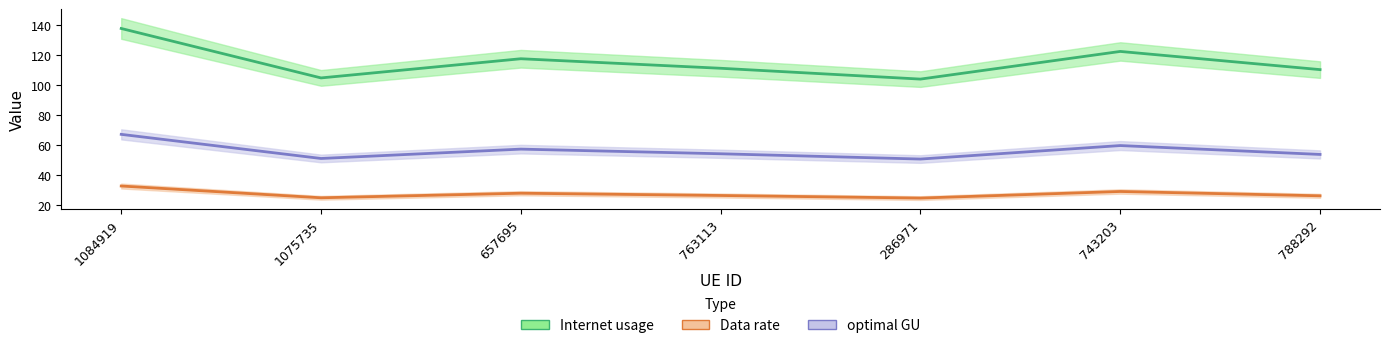

At 743203, list the series in order from smallest to largest.

Data rate, optimal GU, Internet usage